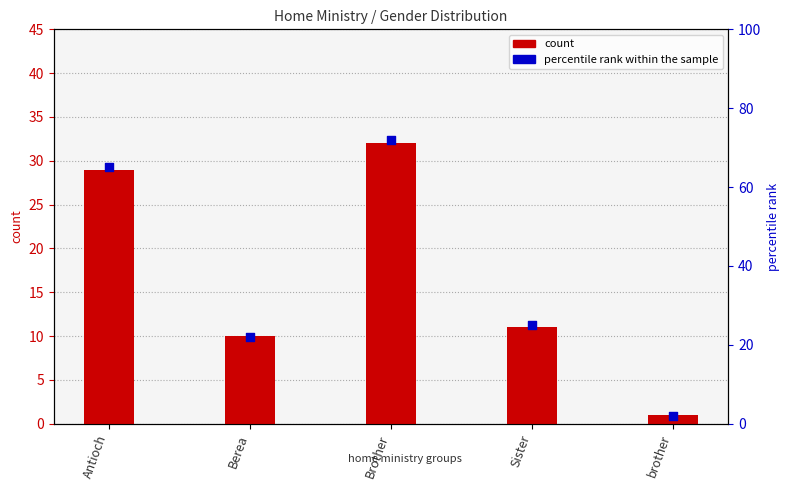

Which series has the largest total across all categories?

percentile rank within the sample